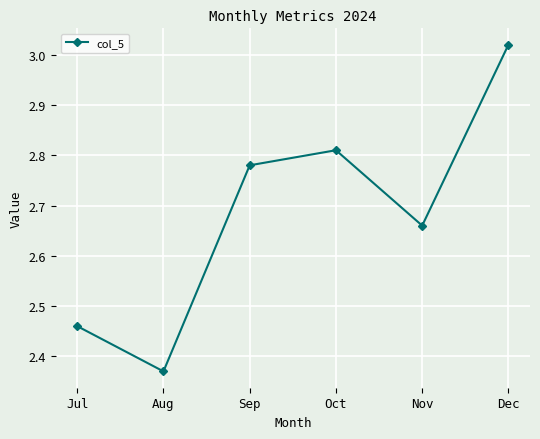

Rank the categories by value from lowest to highest.

Aug, Jul, Nov, Sep, Oct, Dec